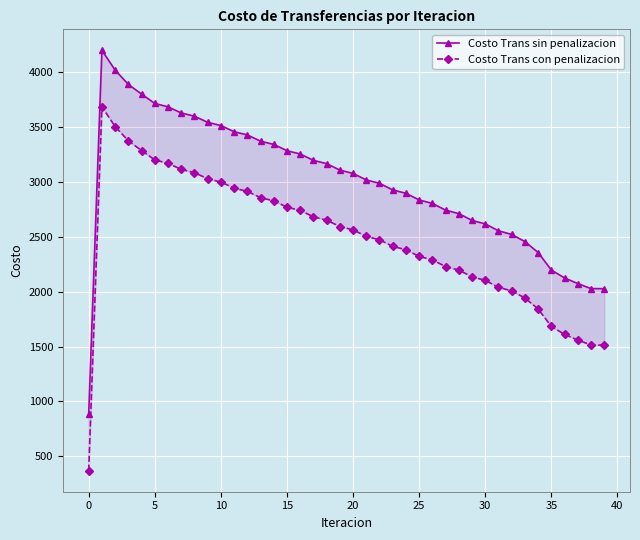

What is the greatest value displayed?

4199.8